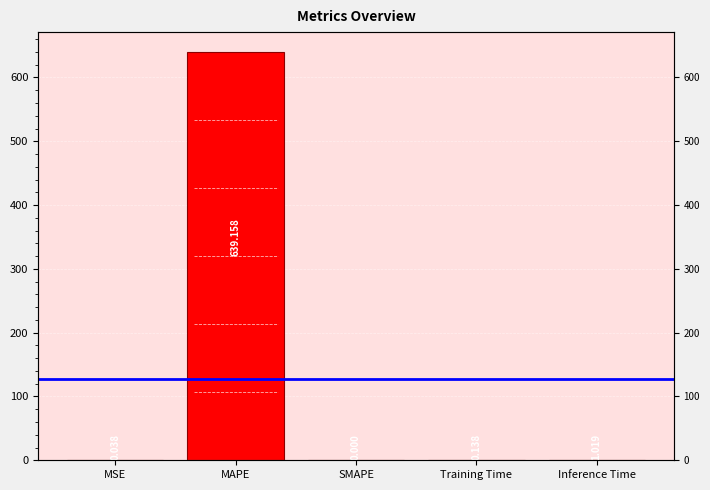

What is the maximum value shown in the chart?

639.2